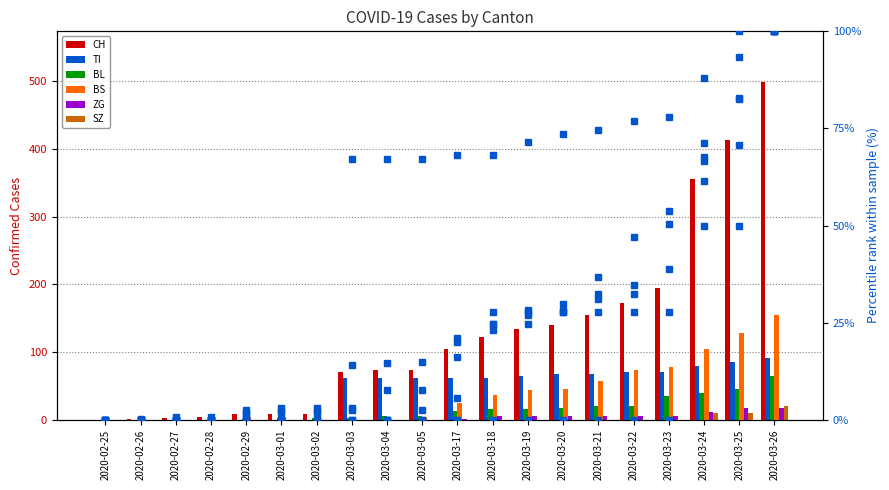

True or false: BL has a value of 0 at 2020-02-26.

True